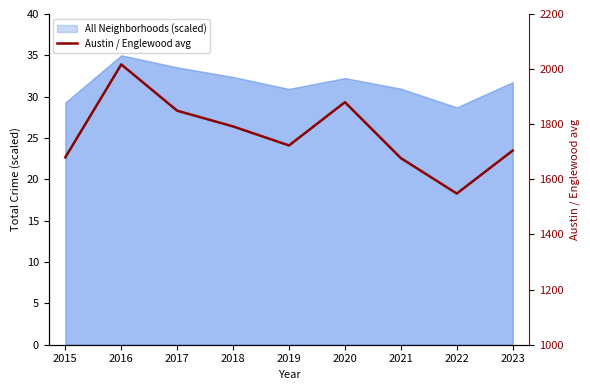

Approximately how many times larger is the value at 2018 compared to 2021?

1.1